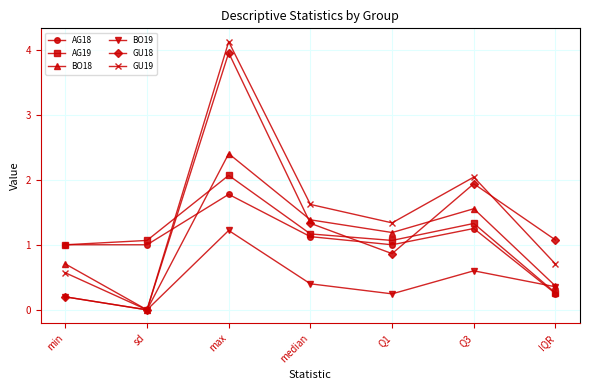

True or false: GU18 has a value of 0.7 at IQR.

False